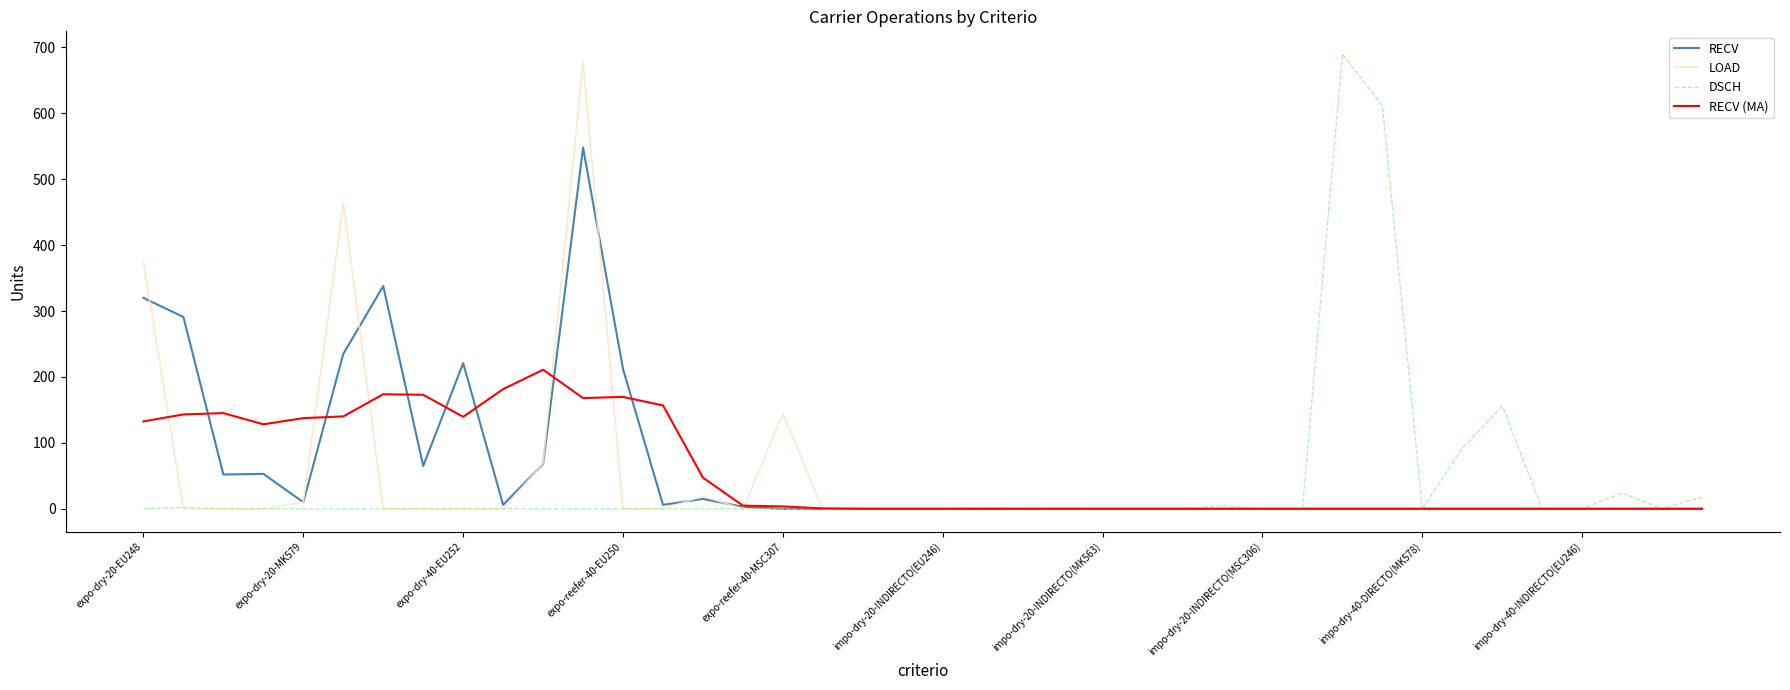

What is the maximum value for LOAD?

677.0